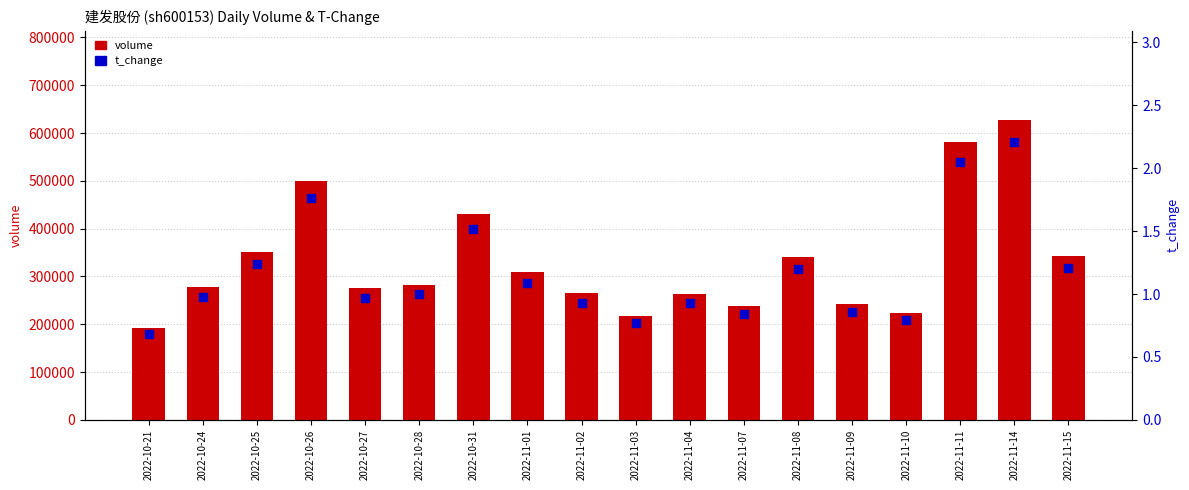

Is the value of volume at 2022-10-26 greater than the value of t_change at 2022-11-10?

Yes